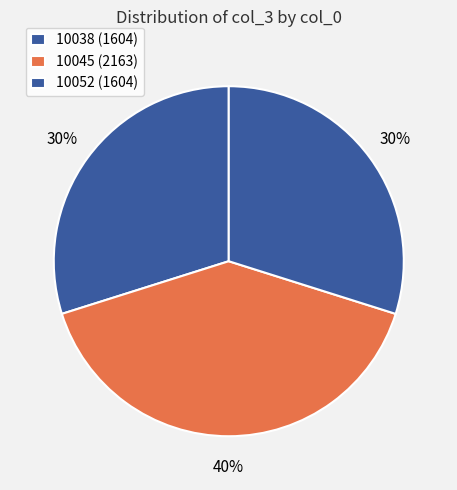

How many slices are in this pie chart?

3